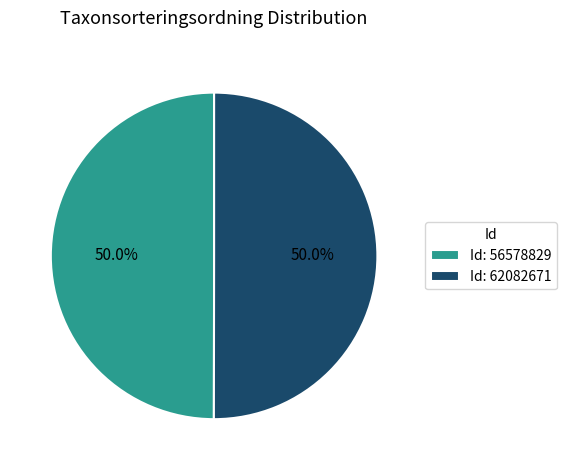

What portion of the pie excludes Id: 56578829?

50.0%